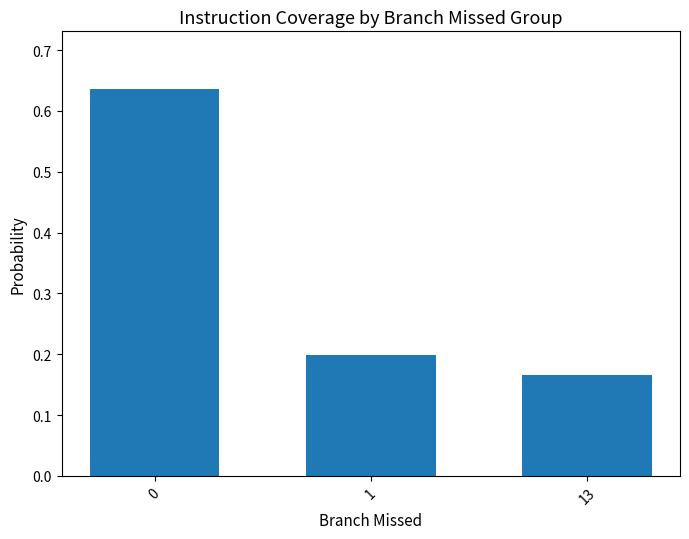

What is the sum of all values?

1.0